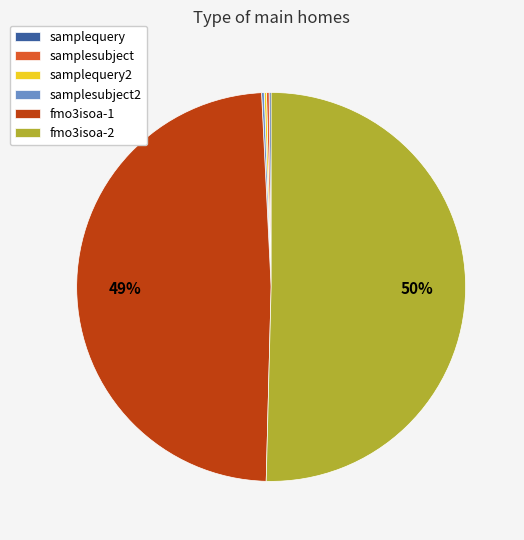

What percentage is the fmo3isoa-1 slice, to the nearest percent?

49%